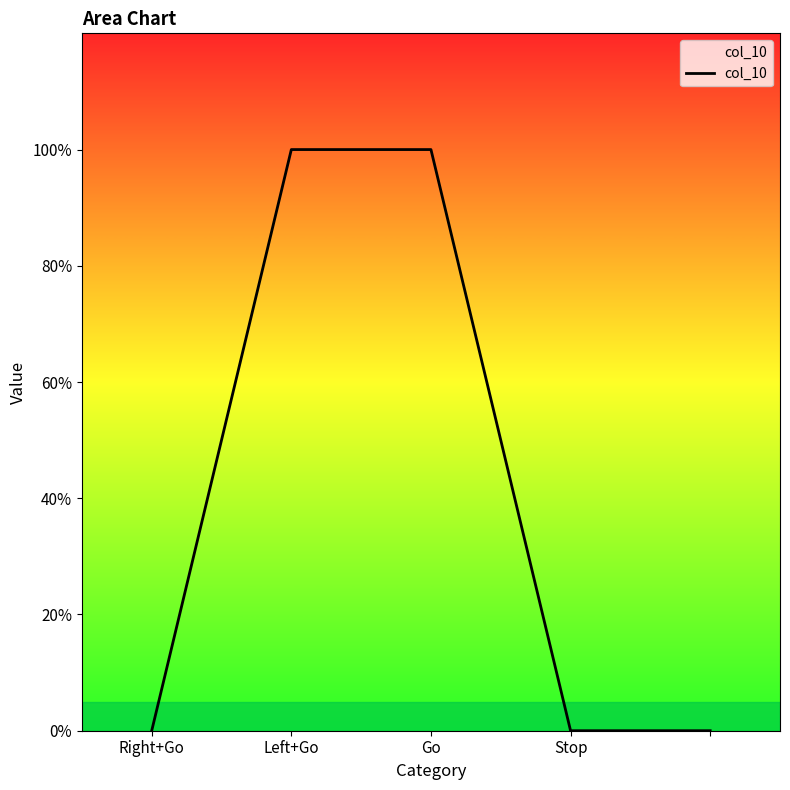

Count the values in the range 0 to 1.

5